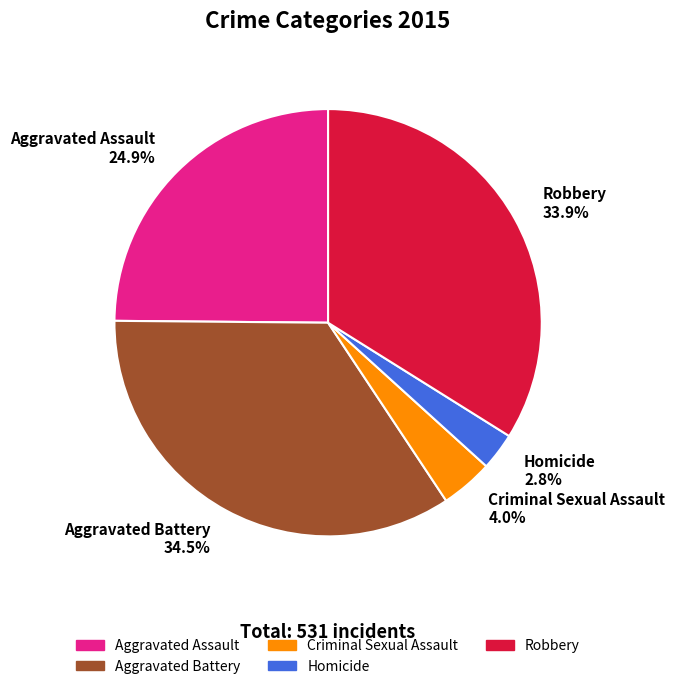

Count the number of slices in the pie.

5